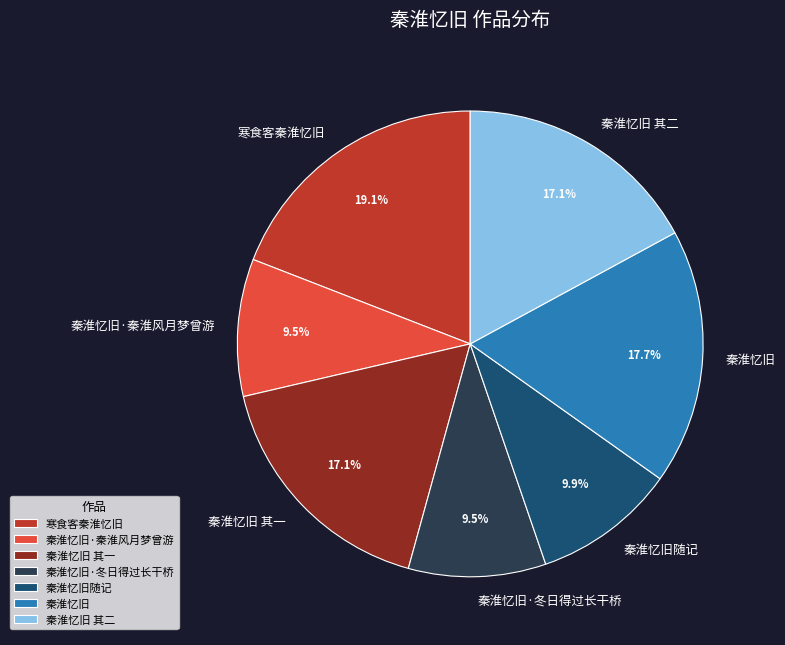

What is the largest slice in the pie chart?

寒食客秦淮忆旧